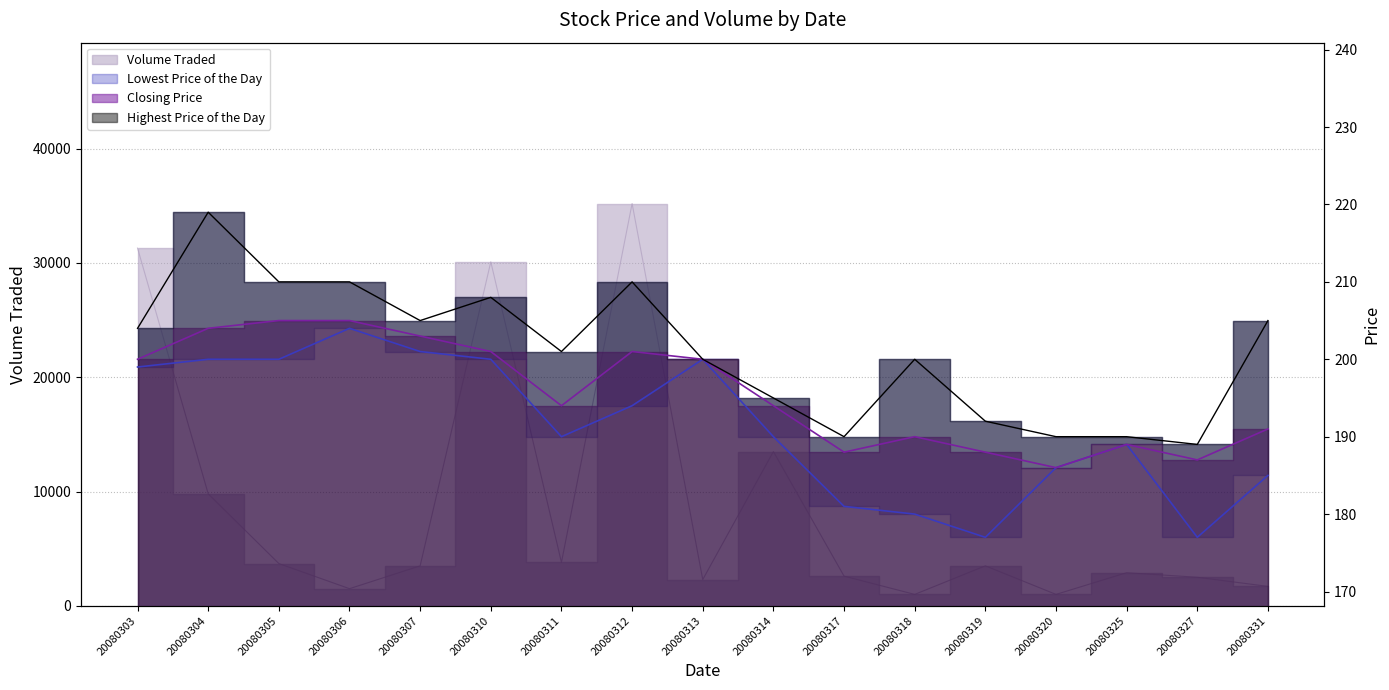

What is the greatest value displayed?

35200